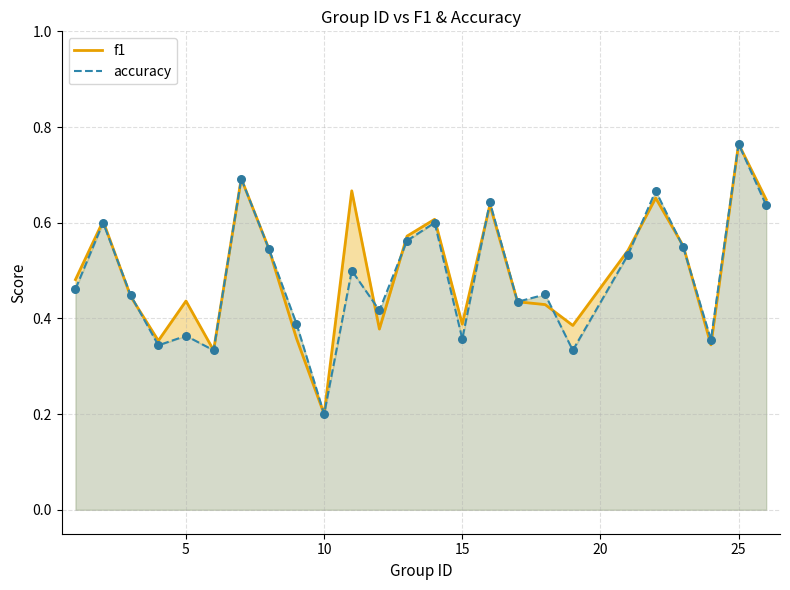

Which series reaches the minimum Y coordinate?

f1